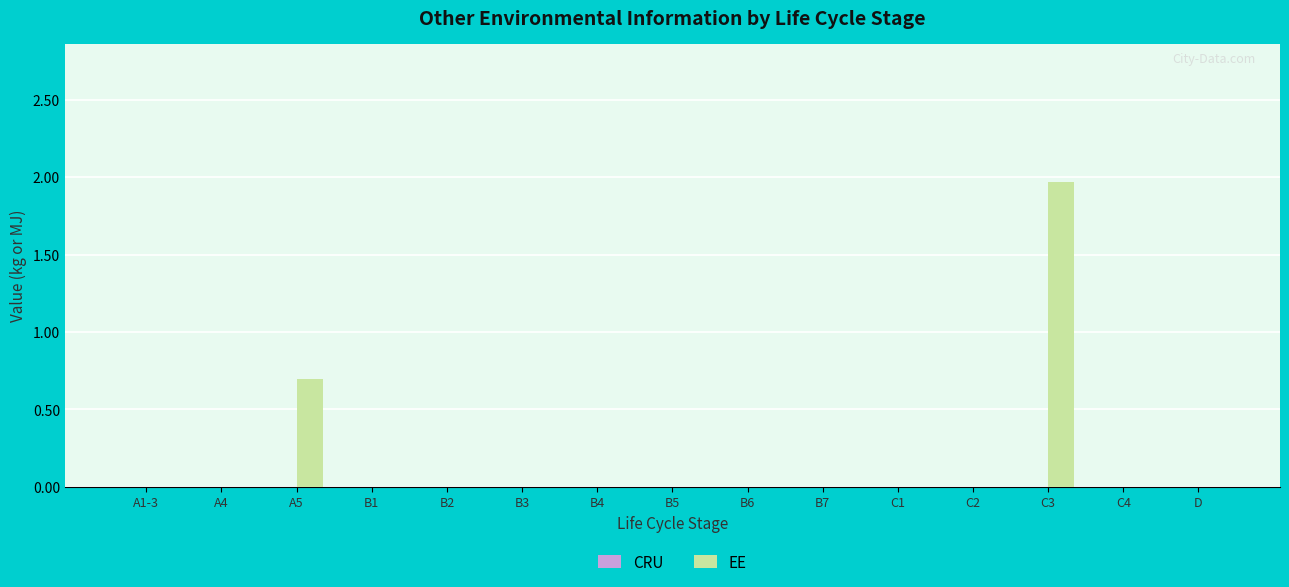

What is the sum of all values?

2.7